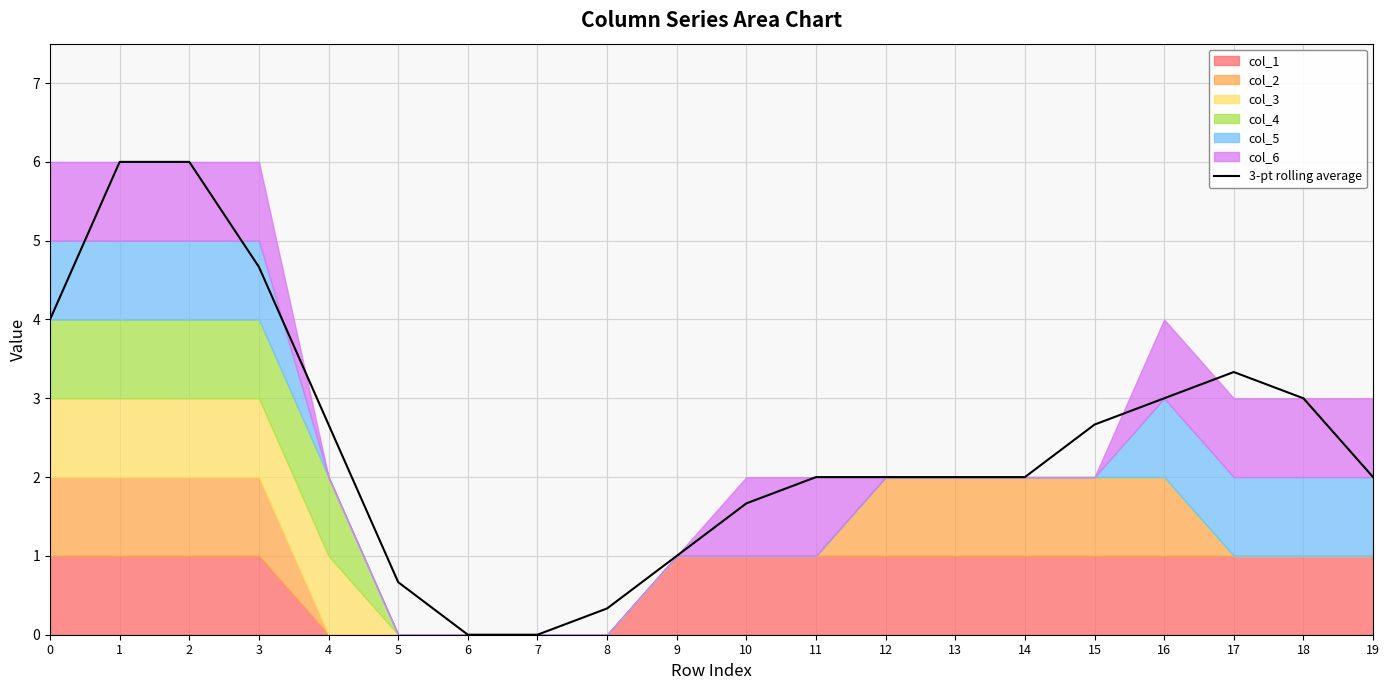

The chart shows a value of 1.0 at 9. True or false?

True